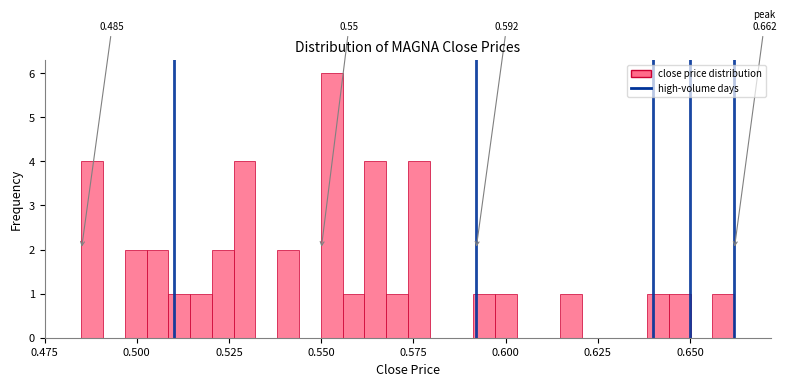

Around what value on the x-axis is the tallest bar? Give the approximate position of its centre, as read against the axis.

0.555